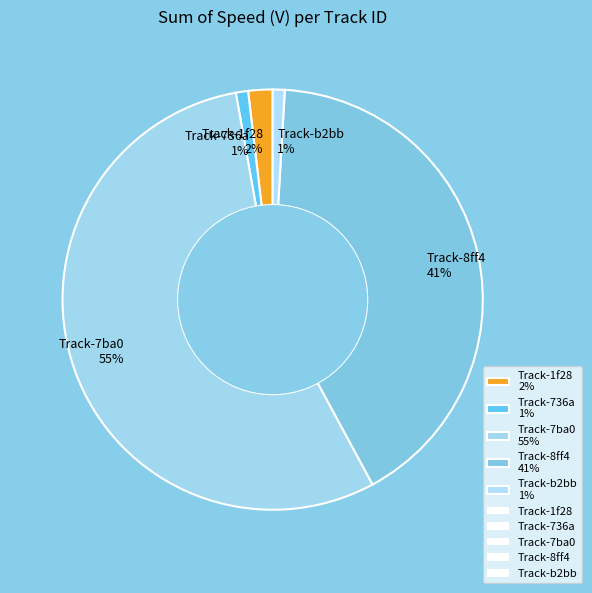

To the nearest percent, what is the average slice percentage?

20%